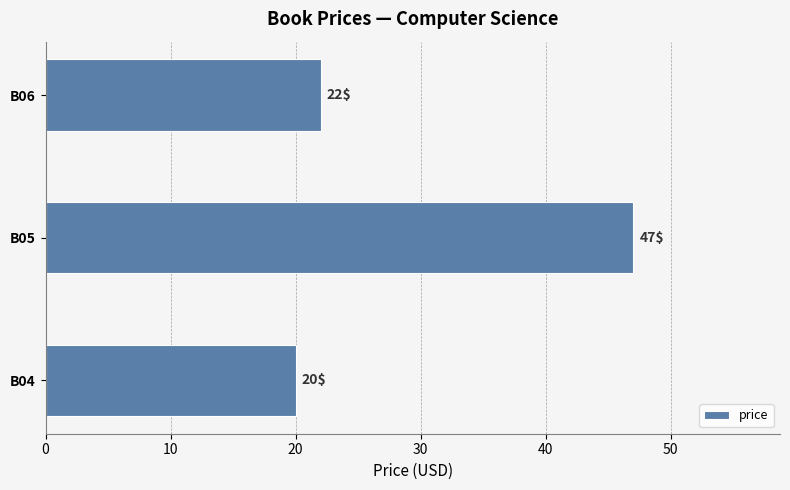

How many categories are shown in the chart?

3